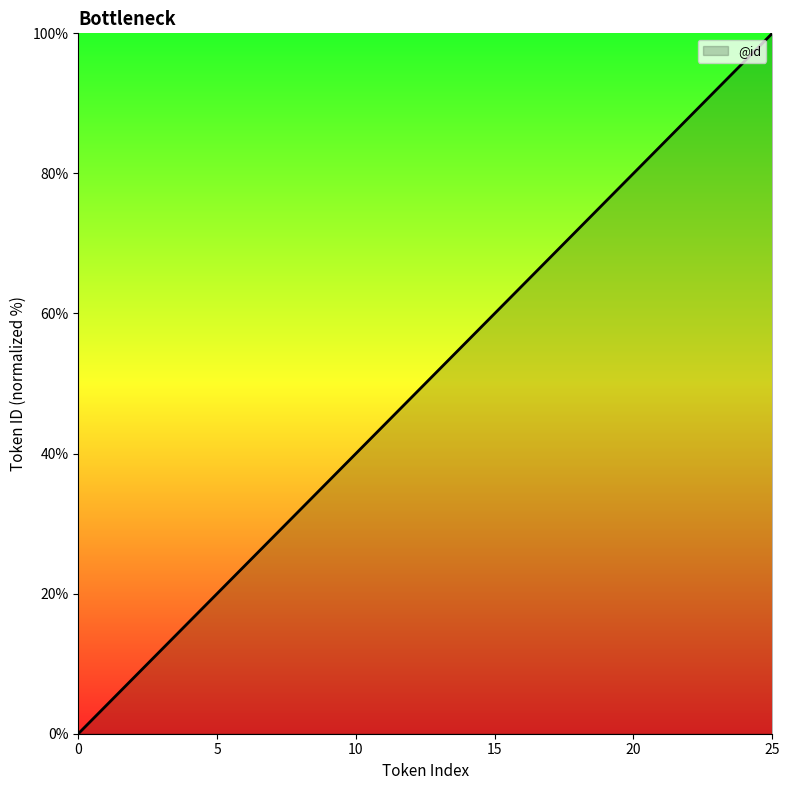

What is the difference between the maximum and minimum values?

100.0